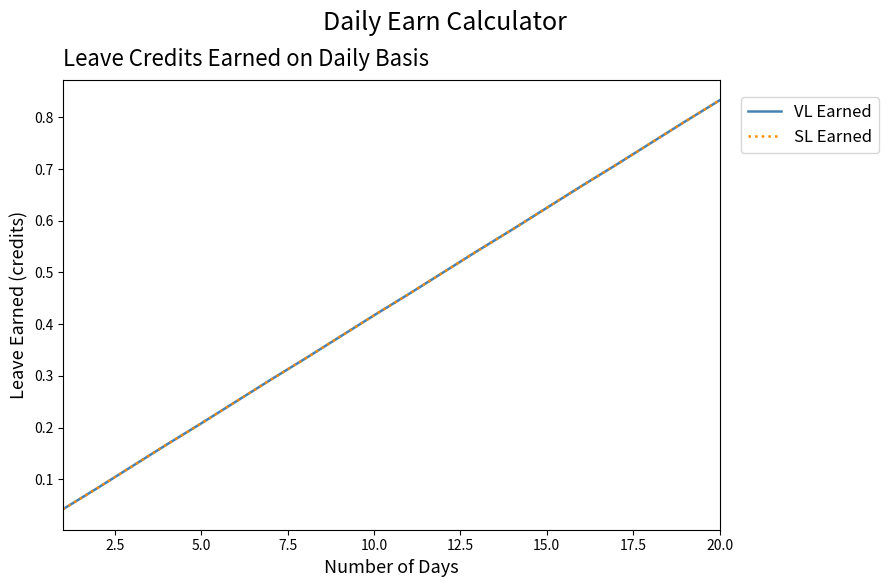

At how many categories does at least one series exceed 0?

20